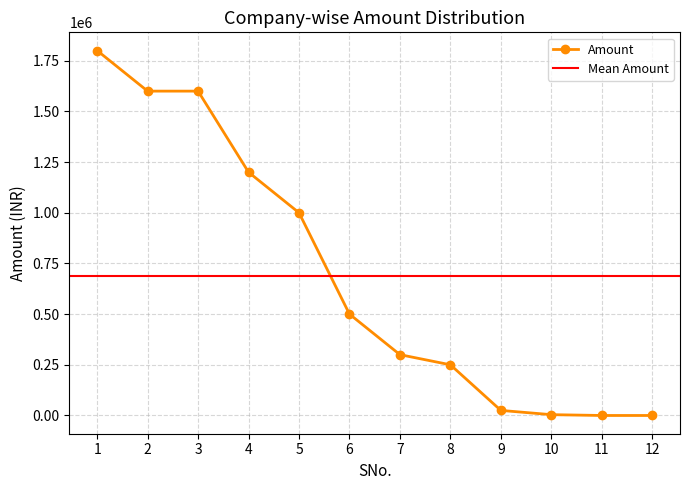

How many values are above zero?

10